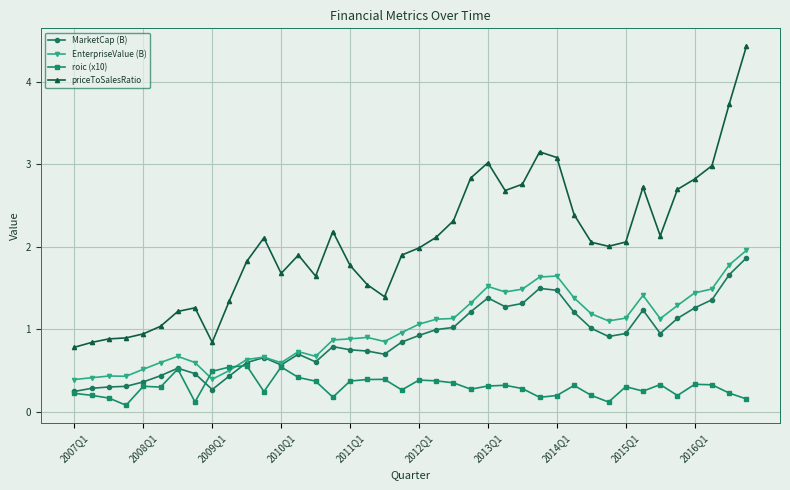

How many data points does each series have?

40